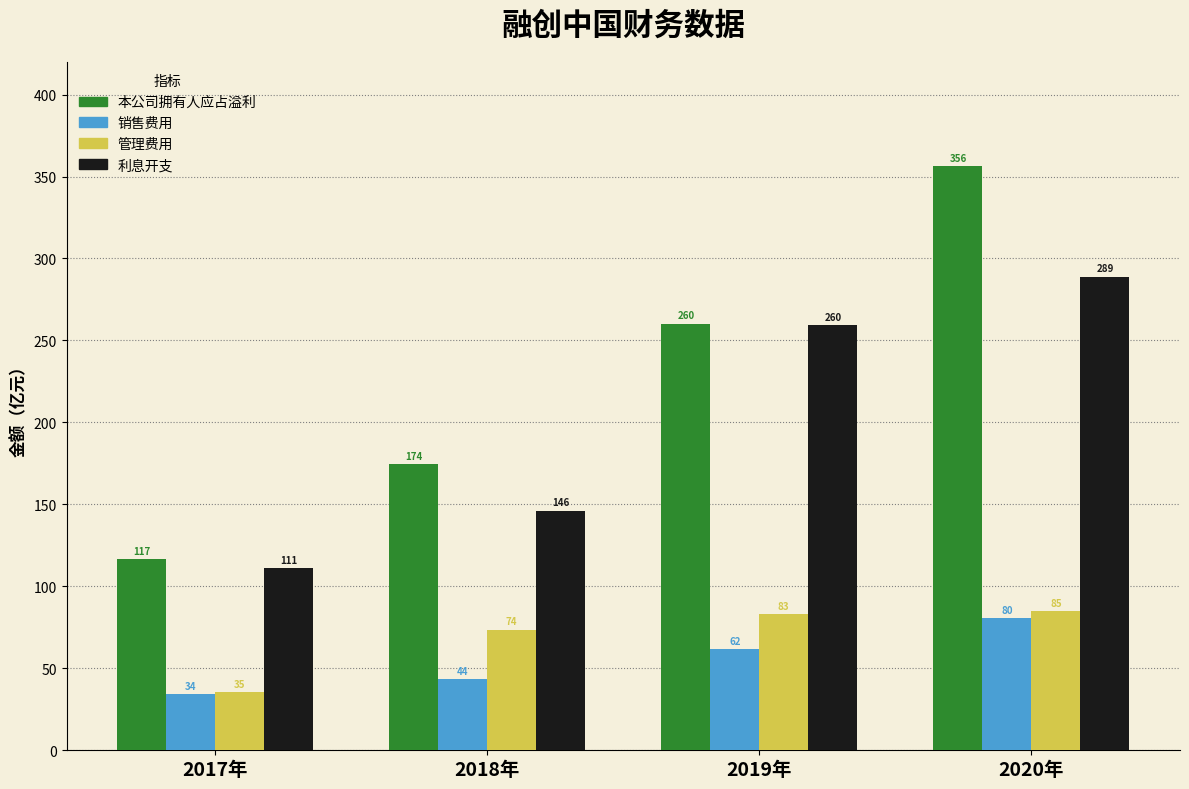

What is the minimum value for 利息开支?

110.9